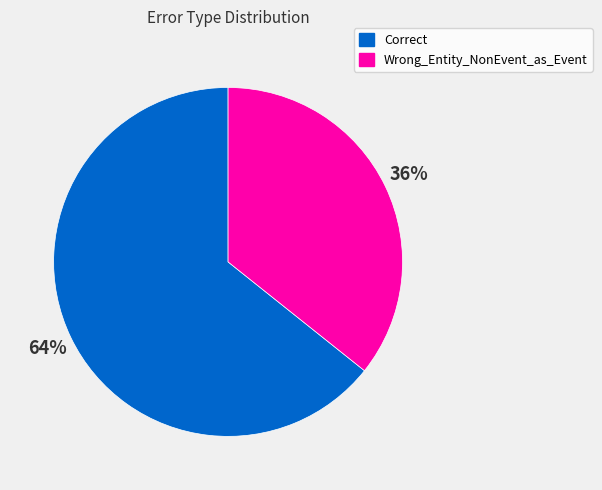

Which has a higher value, Wrong_Entity_NonEvent_as_Event or Correct?

Correct